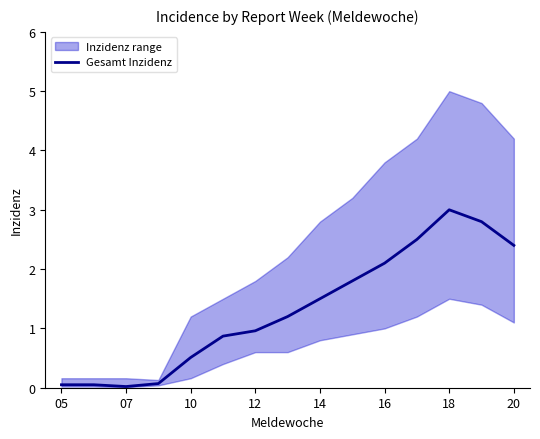

How many values exceed 1?

8